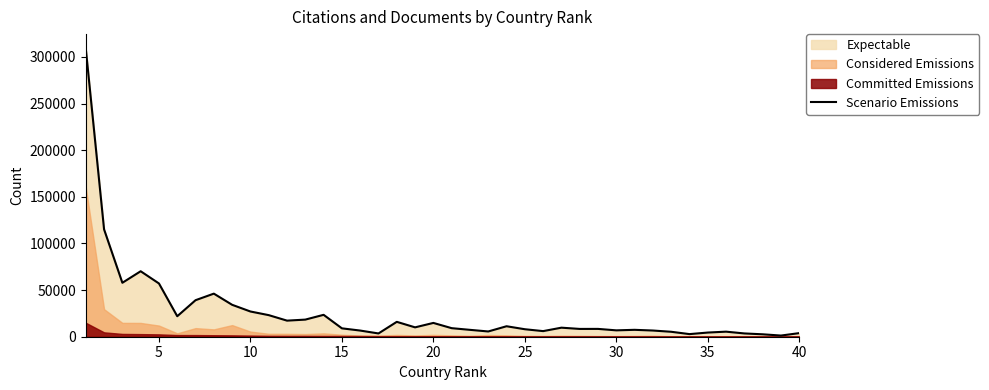

Reading left to right, what are all the values shown in this chart?

308974	115096	57821	70197	57098	21962	39153	46194	34222	27044	23141	17247	18346	23475	8988	6606	3498	15954	10044	14793	9171	7373	5633	11229	8031	6014	9697	8358	8388	6829	7395	6643	5305	2802	4471	5426	3518	2598	1252	3864